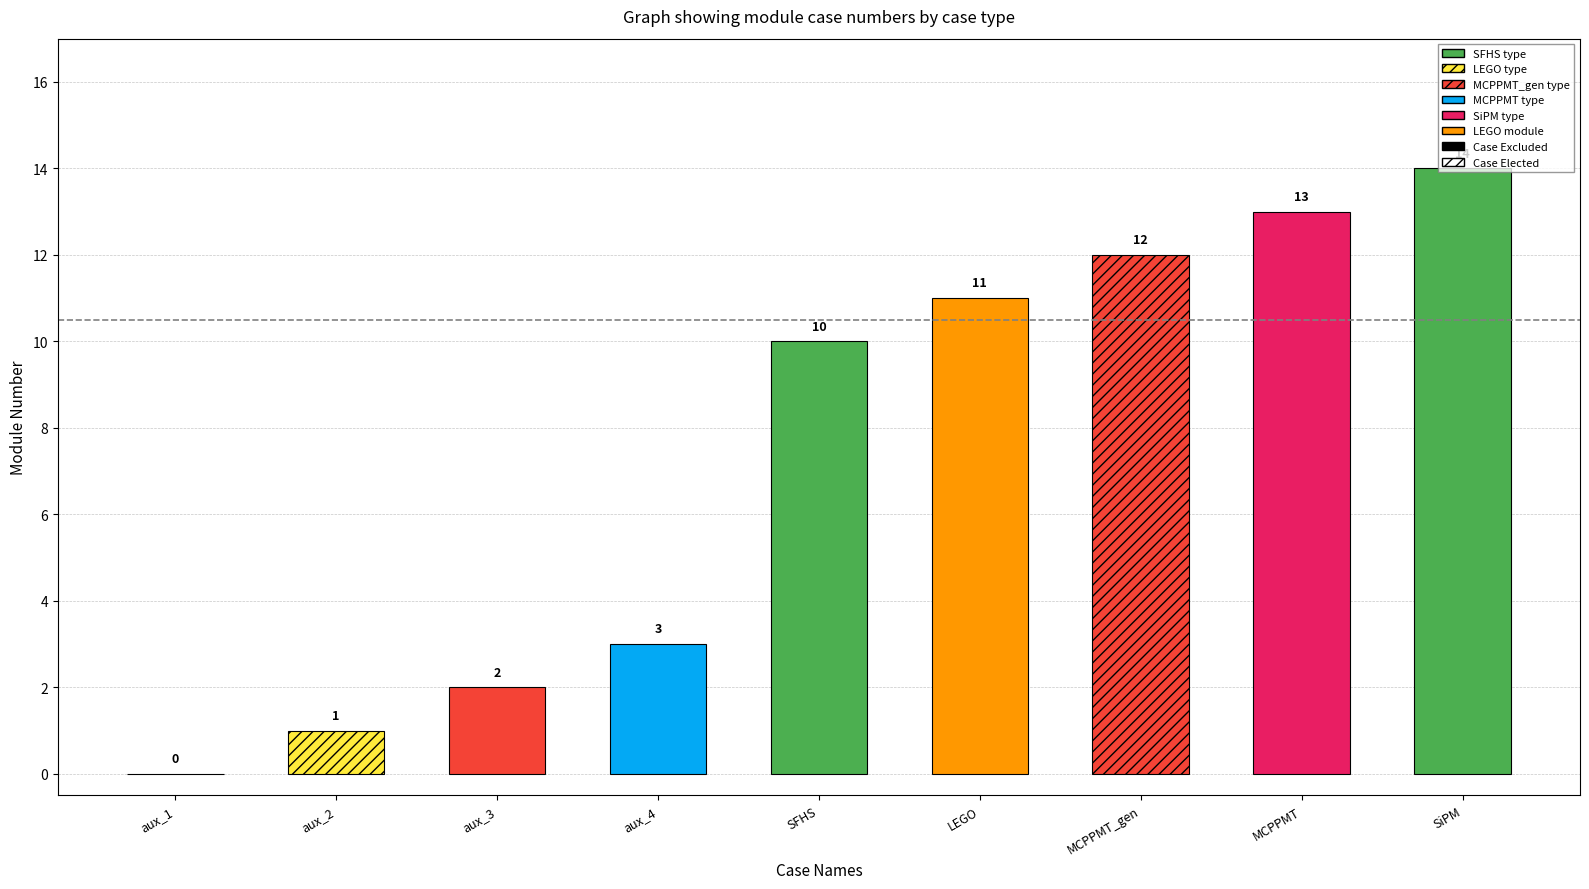

Approximately how many times larger is the value at SiPM compared to aux_4?

4.7